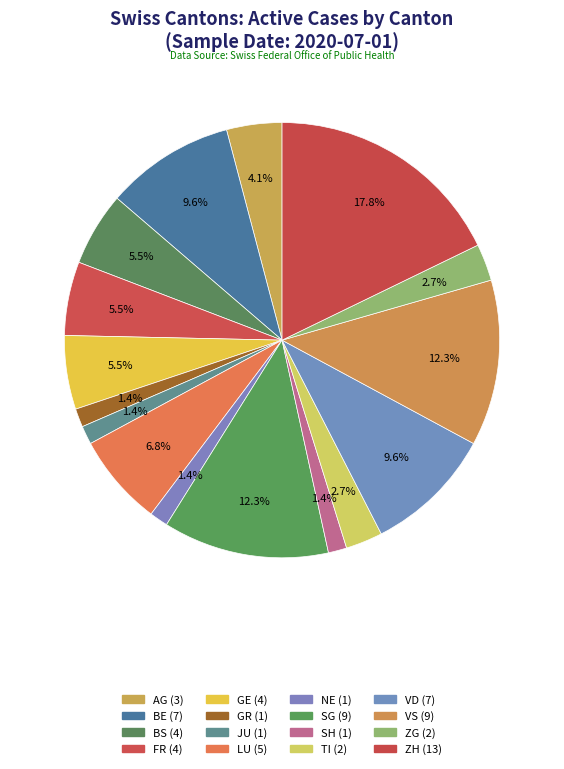

Count the number of slices in the pie.

16